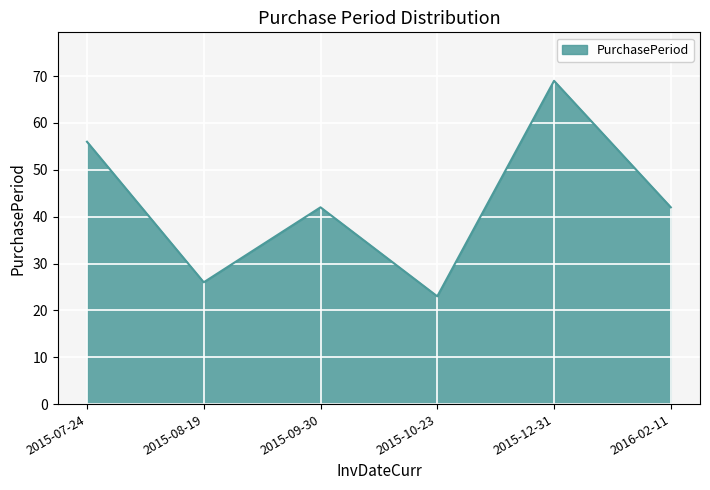

What is the change in value from 2015-07-24 to 2015-10-23?

-33